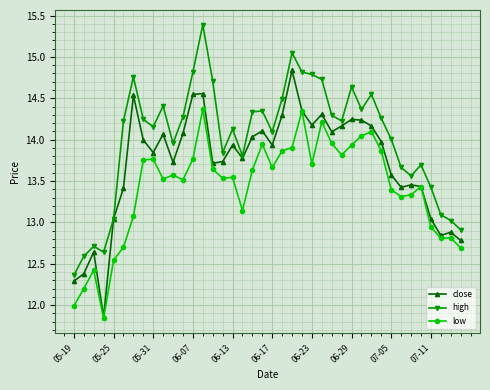

Which series has the largest total across all categories?

high